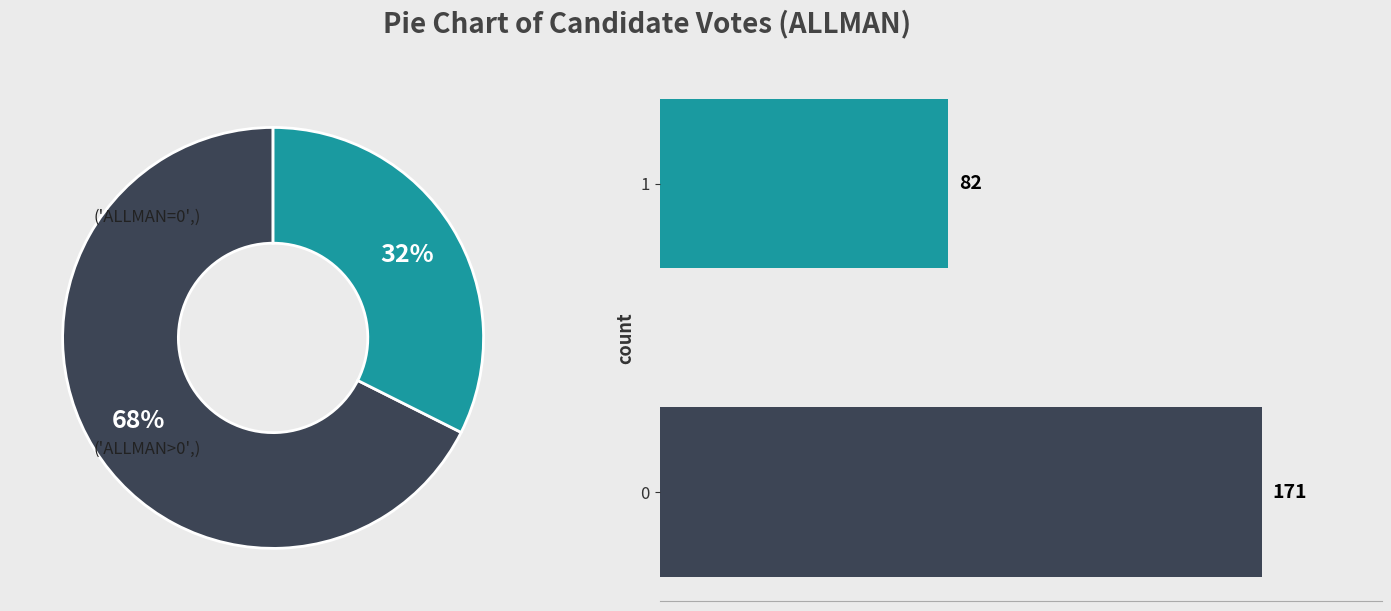

Is there a majority slice in this chart?

Yes